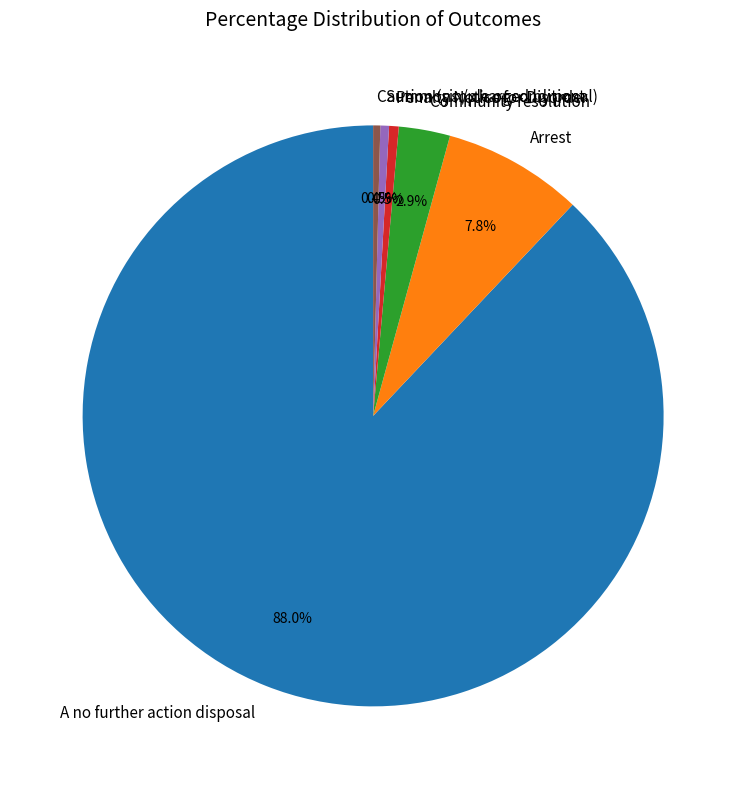

What percentage do Summons / charged by post and Penalty Notice for Disorder together represent?

1.0%